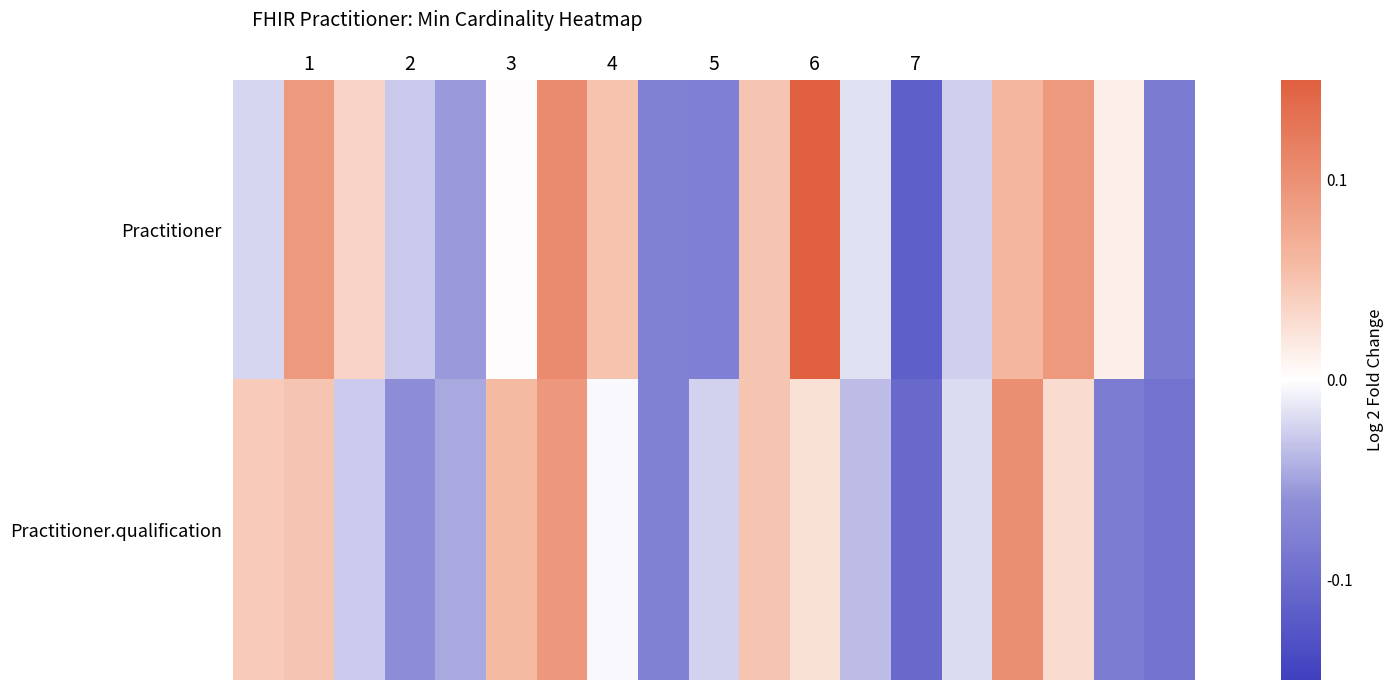

Reading right to left, what are all the values shown in this chart?

Practitioner: -0.1	0.0	0.1	0.1	-0.0	-0.1	-0.0	1.1	0.0	-0.1	-0.1	0.0	0.1	0.0	-0.1	-0.0	0.0	0.1	-0.0
Practitioner.qualification: -0.1	-0.1	0.0	0.1	-0.0	-0.1	-0.0	0.0	0.0	-0.0	-0.1	-0.0	0.1	0.1	-0.0	-0.1	-0.0	0.0	0.0